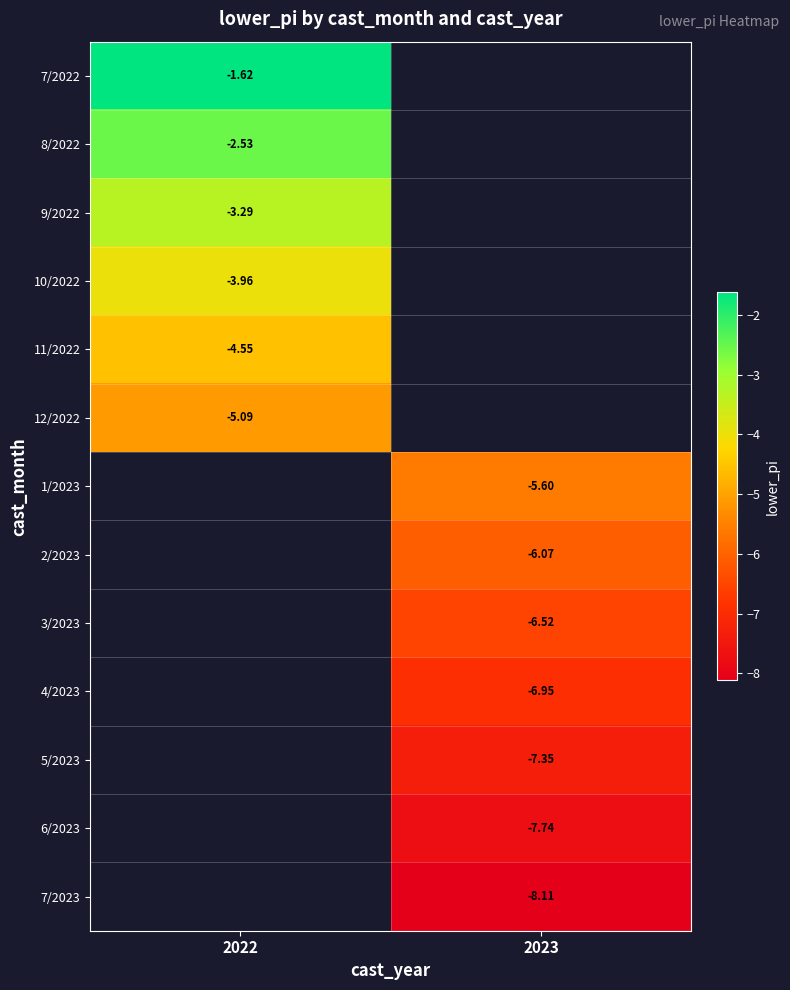

At how many categories does at least one series exceed -4?

1